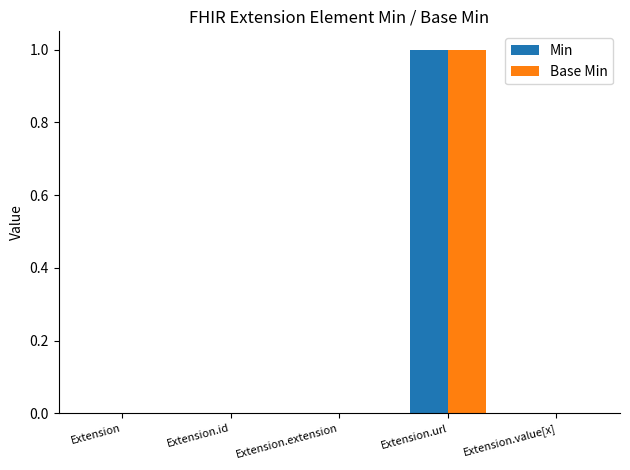

The Min series shows -1 at Extension.id. True or false?

False